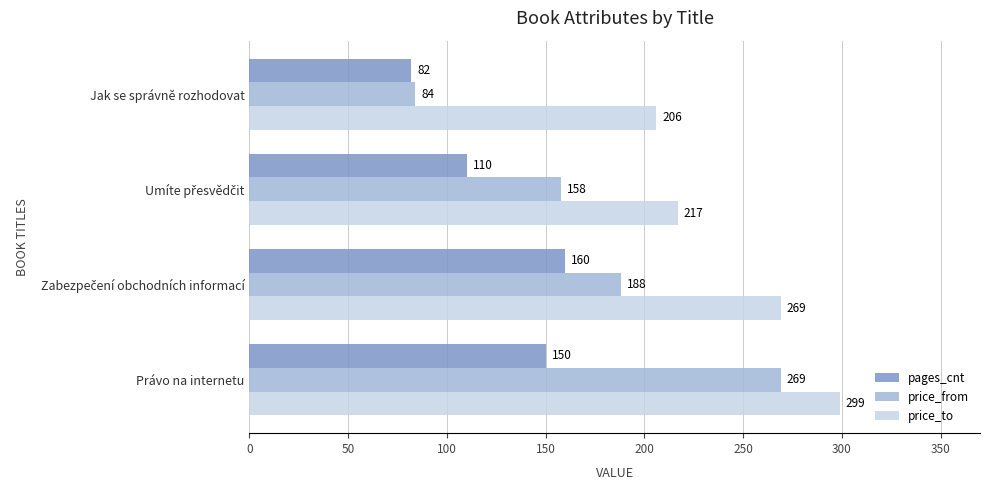

Rank the series by their maximum value, from highest to lowest.

price_to, price_from, pages_cnt